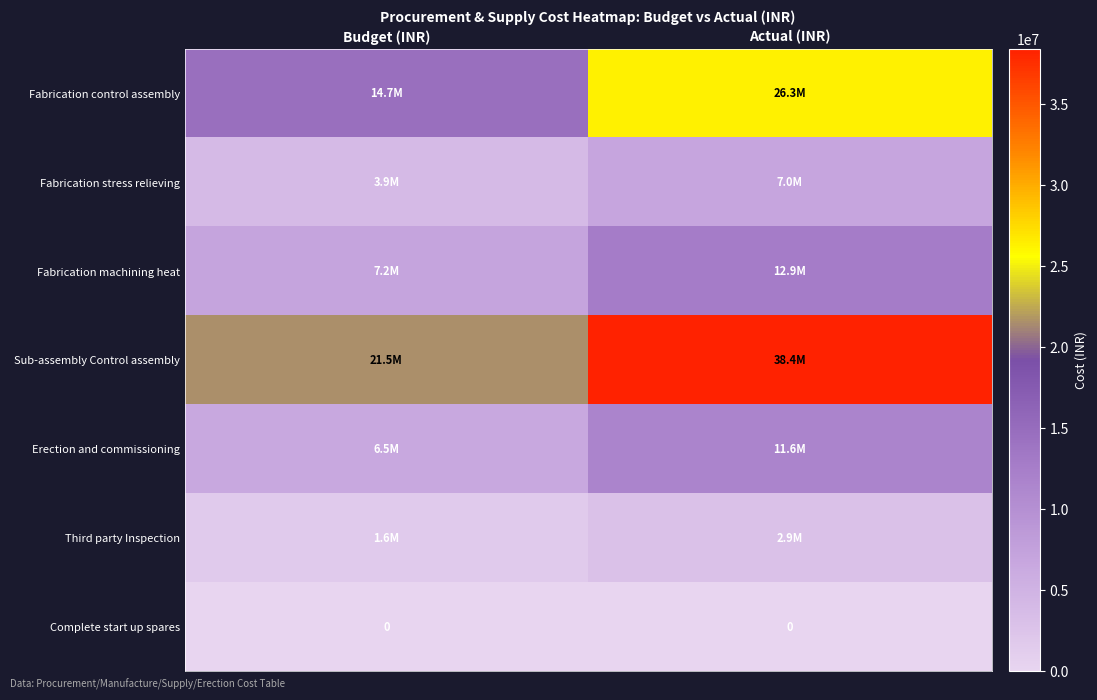

The value of Complete start up spares at Actual (INR) is 0. True or false?

True